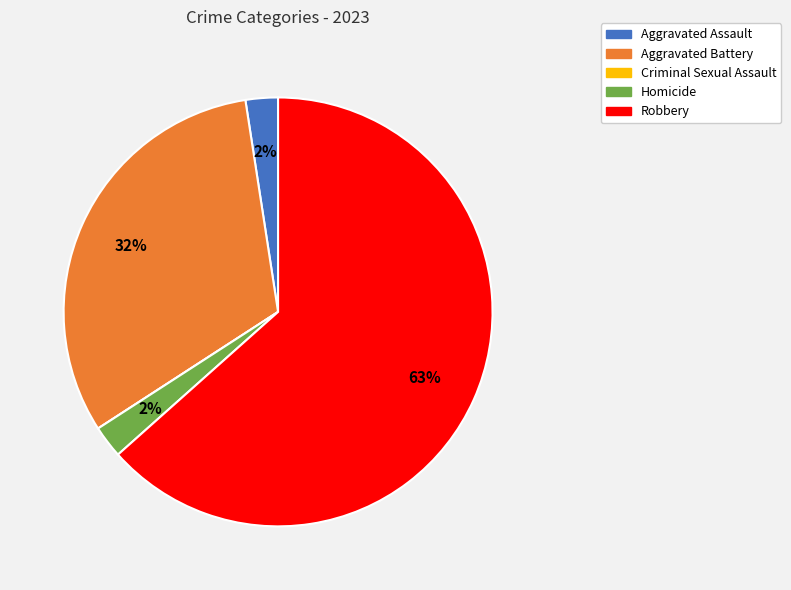

Is the sum of Homicide and Robbery greater than half?

Yes